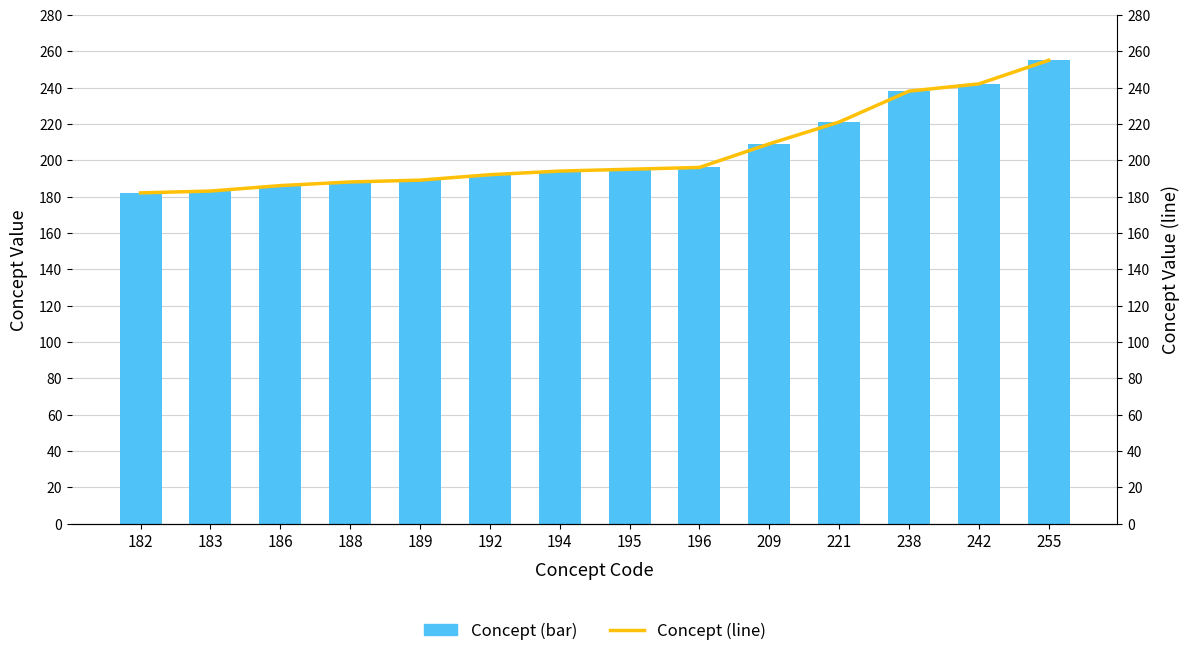

The value of Concept (line) at 182 is 278. True or false?

False